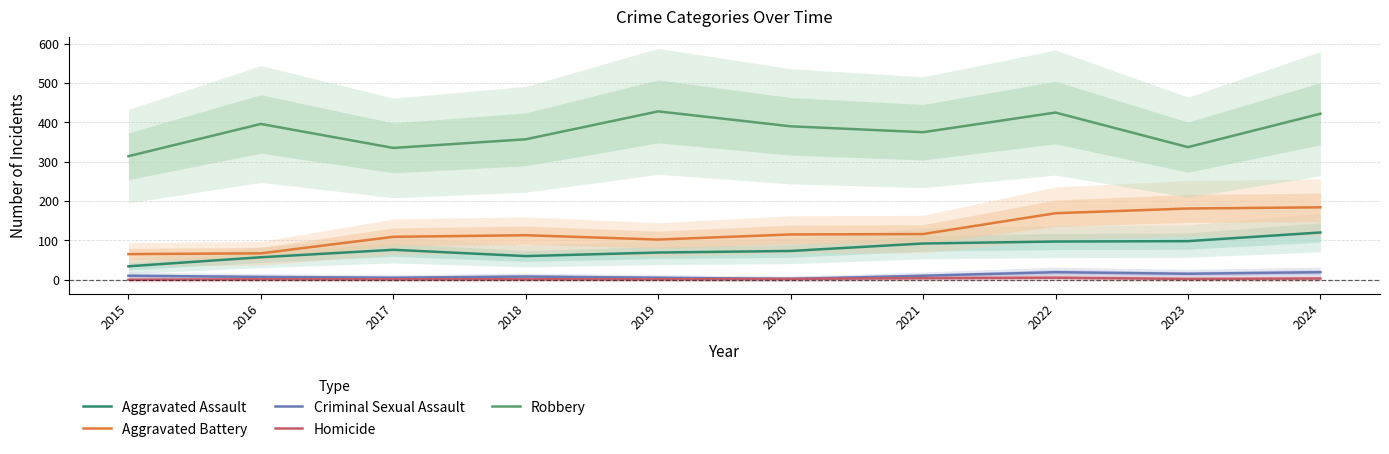

Reading left to right, extract all data points from this chart.

Aggravated Assault: 34	57	76	60	69	73	92	97	98	120
Aggravated Battery: 65	67	109	113	102	115	116	169	181	184
Criminal Sexual Assault: 10	7	5	8	5	2	10	19	15	19
Homicide: 0	1	1	1	1	2	4	5	2	3
Robbery: 314	396	335	357	428	390	375	425	337	422